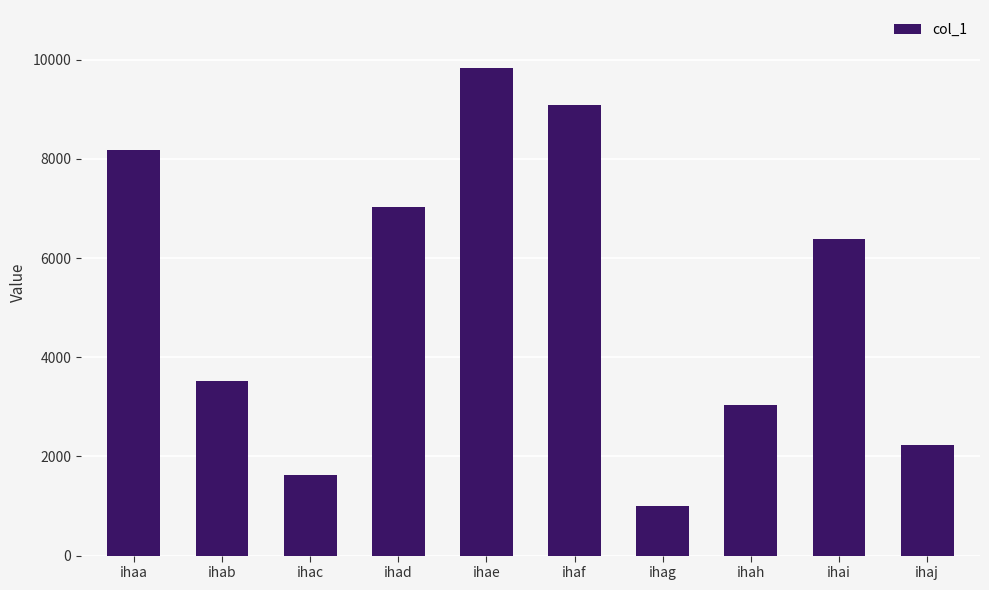

What is the value of the 5th bar from the left?

9825